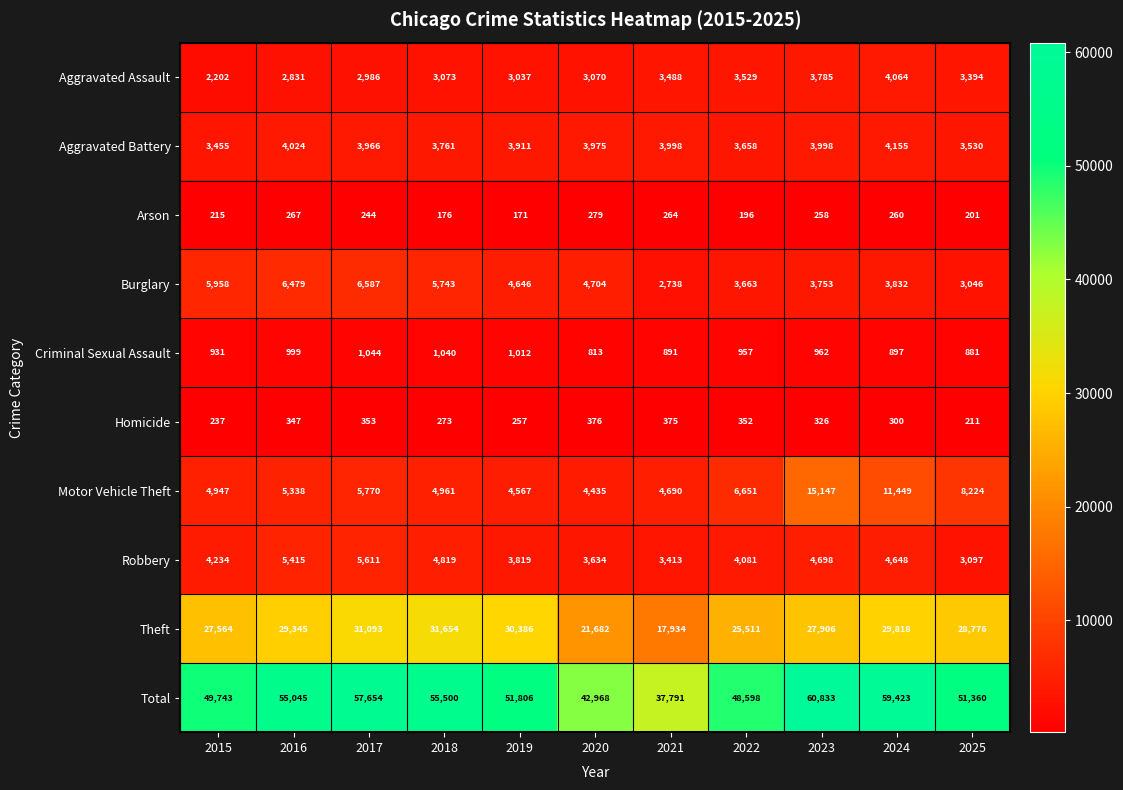

List the series in order of their peak value, highest first.

Total, Theft, Motor Vehicle Theft, Burglary, Robbery, Aggravated Battery, Aggravated Assault, Criminal Sexual Assault, Homicide, Arson